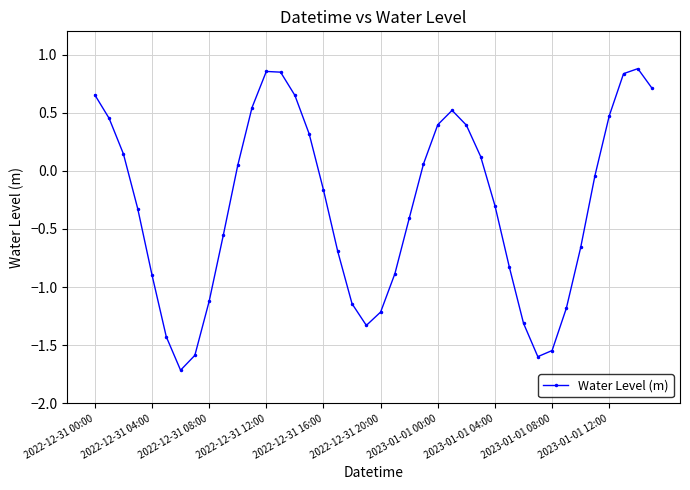

What is the average value?

-0.3